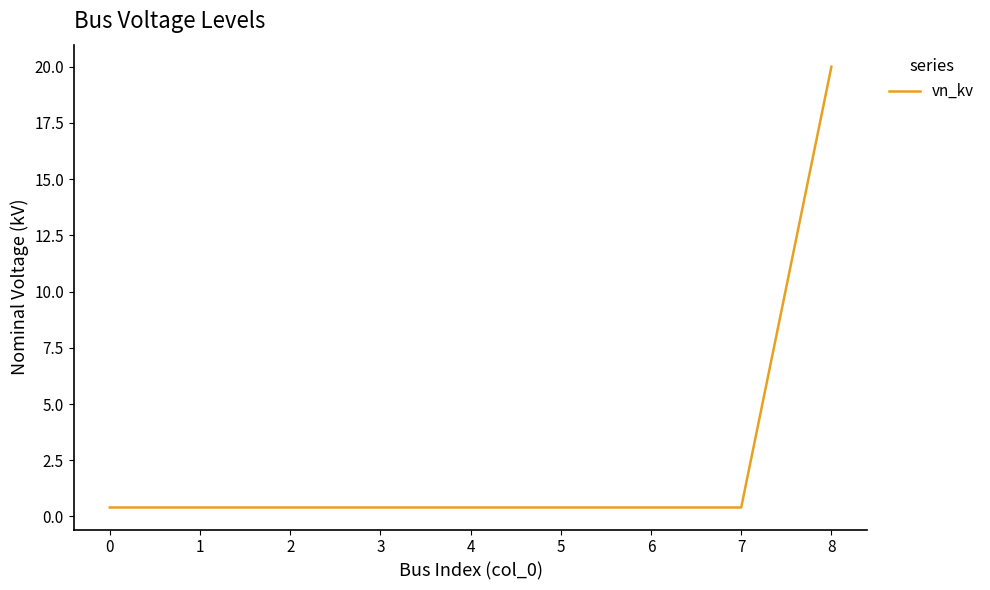

True or false: the data shows 0.4 at 5.

True